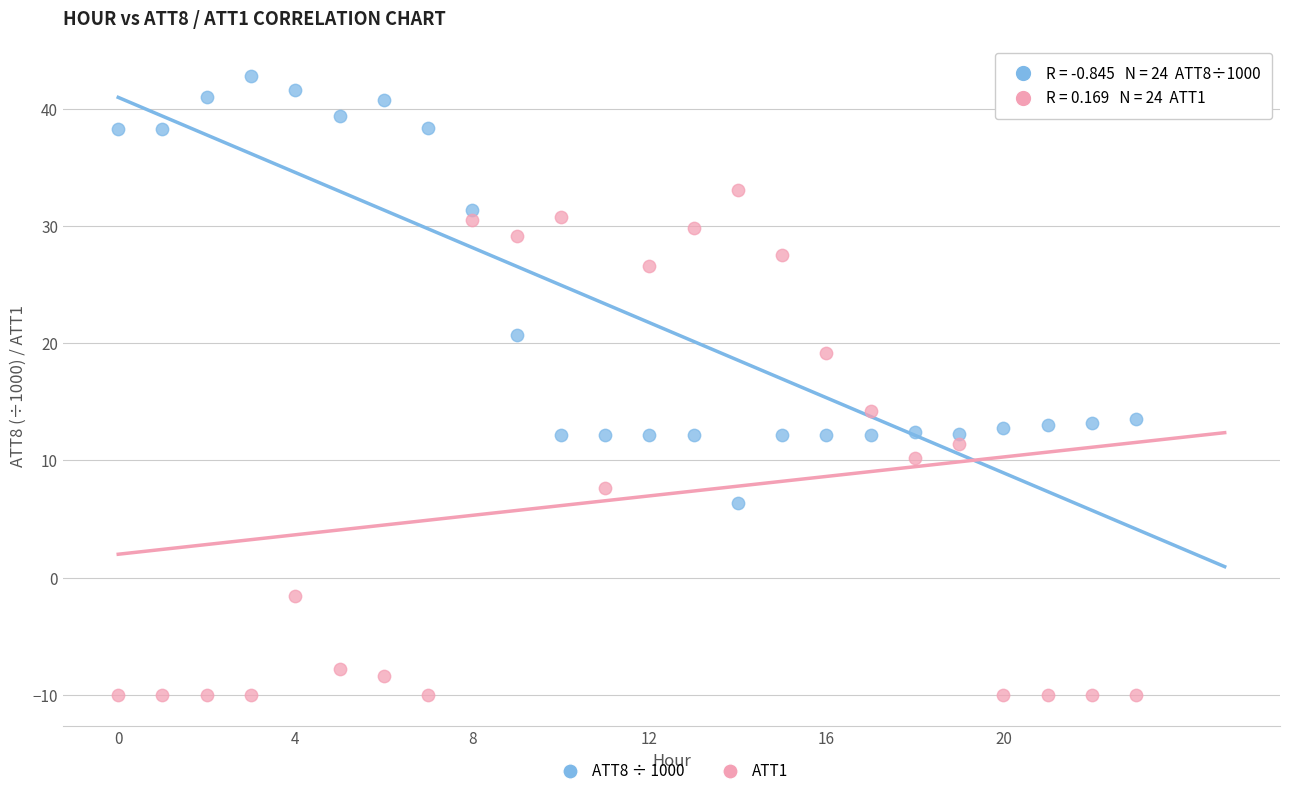

Across all data points, what is the range of Y values (max minus min)?

52.8